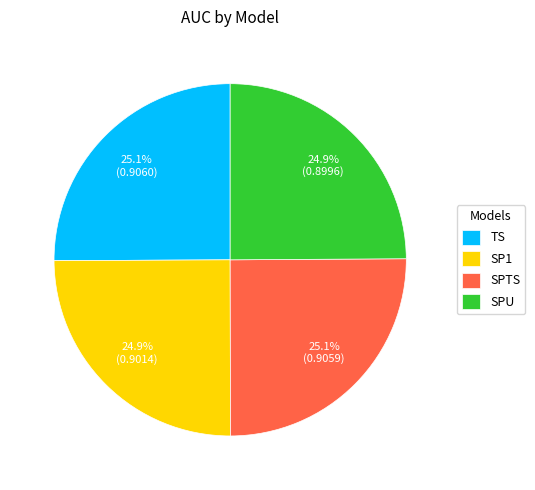

What percentage is the SP1 slice, to the nearest percent?

25%